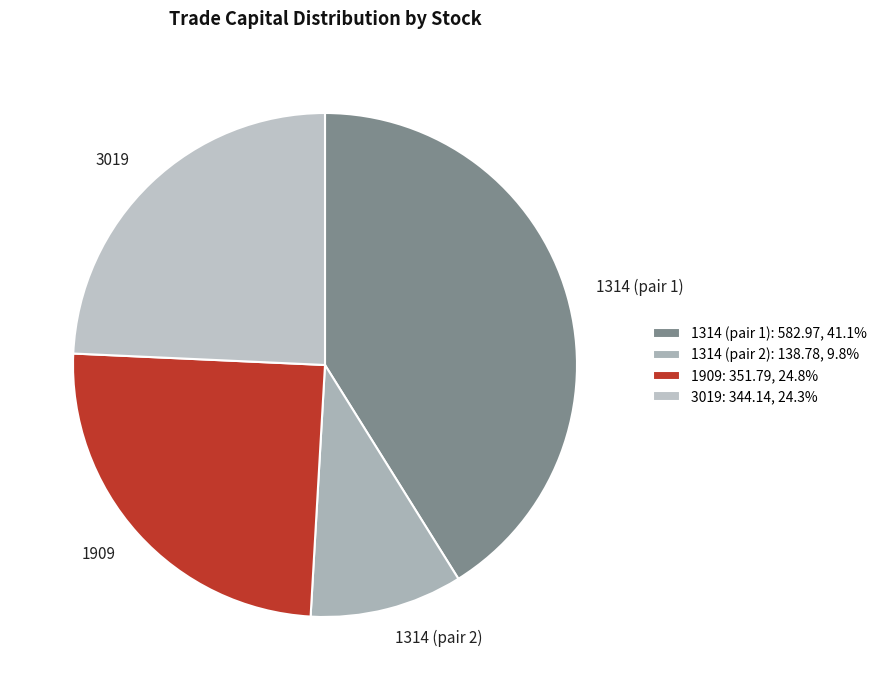

Approximately how many times larger is the value at 1314 (pair 1) compared to 3019?

1.7